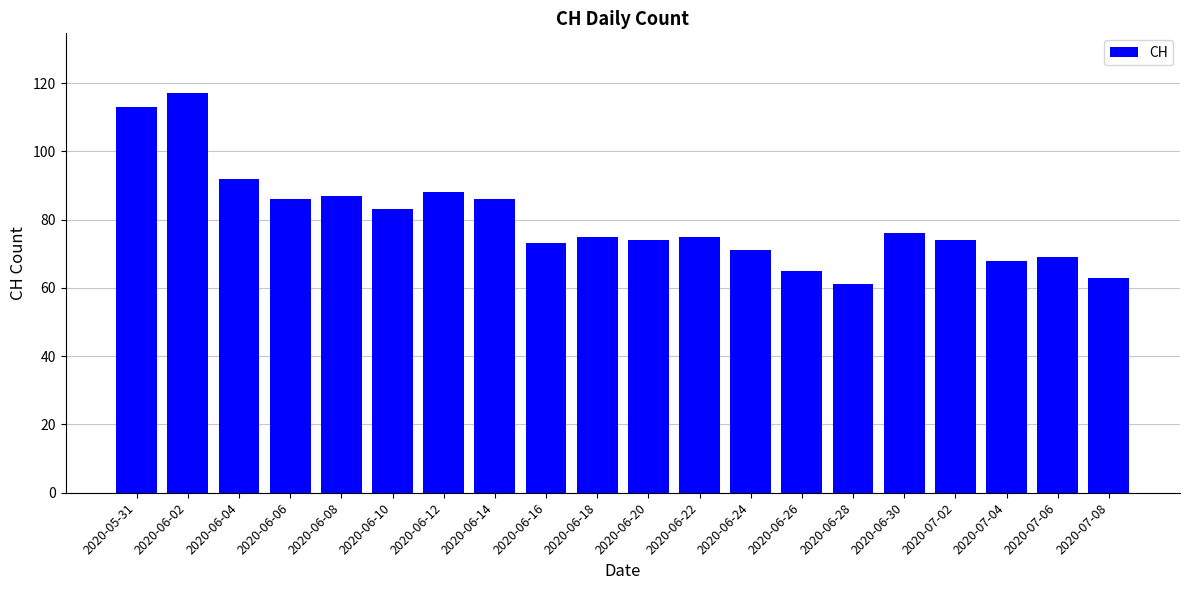

Approximately how many times larger is the value at 2020-05-31 compared to 2020-06-28?

1.9